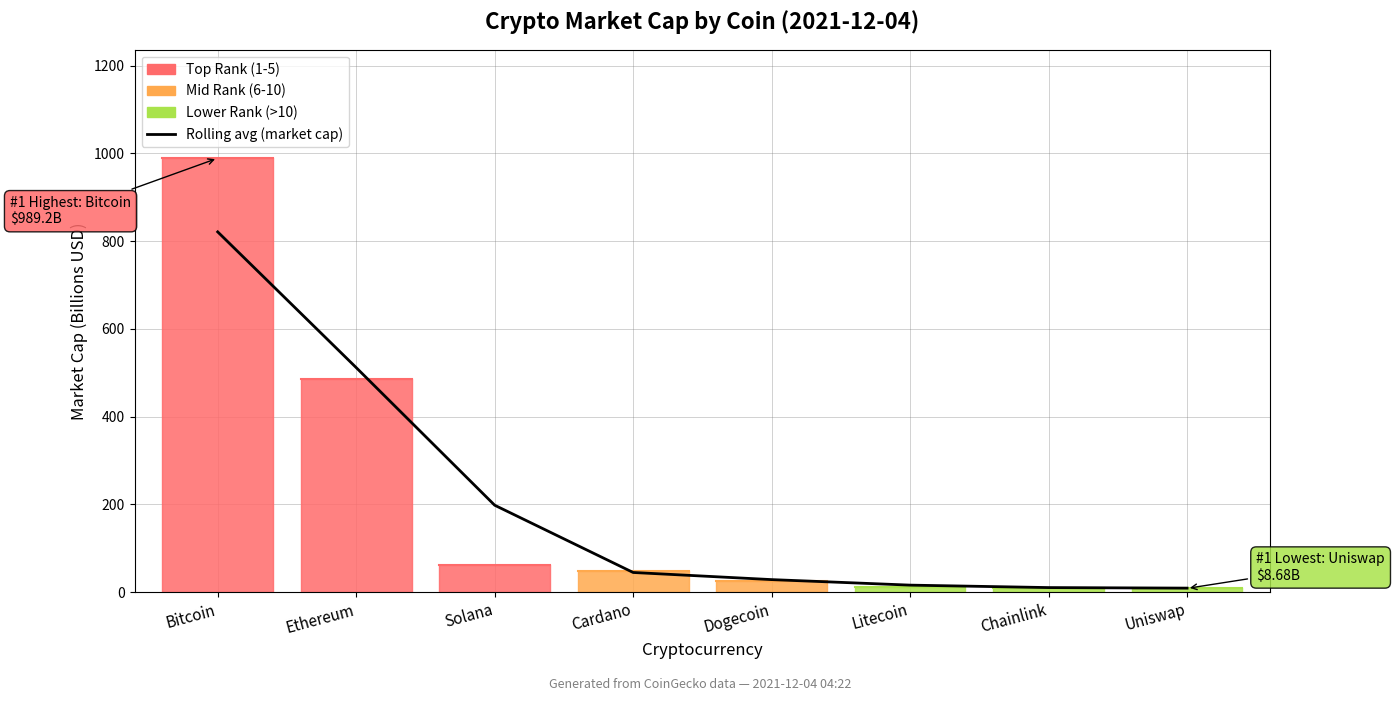

What is the label of the 5th point from the right?

Cardano